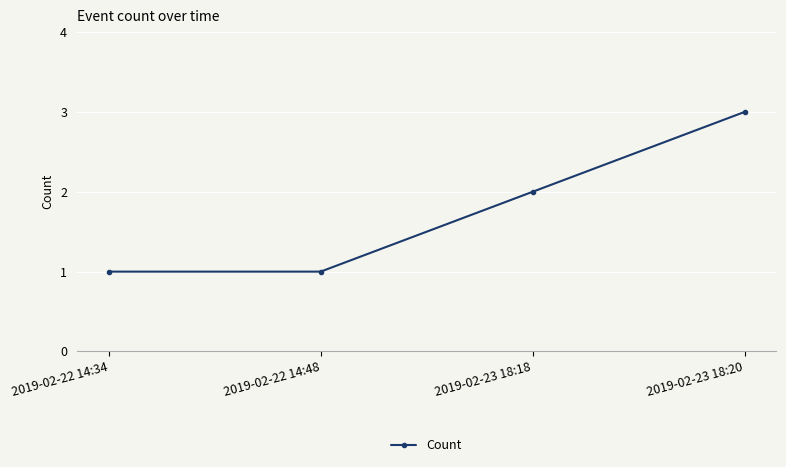

The chart shows a value of 1 at 2019-02-23 18:18. True or false?

False